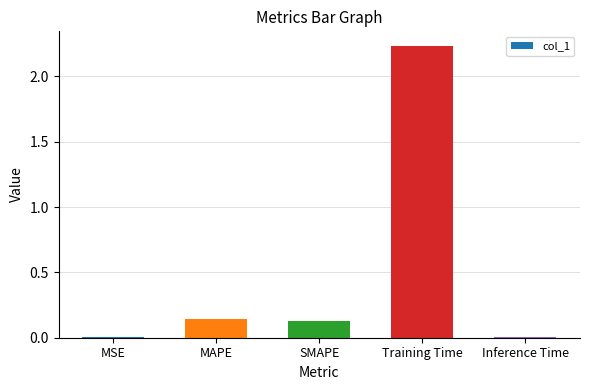

Which label corresponds to the largest value in the chart?

Training Time